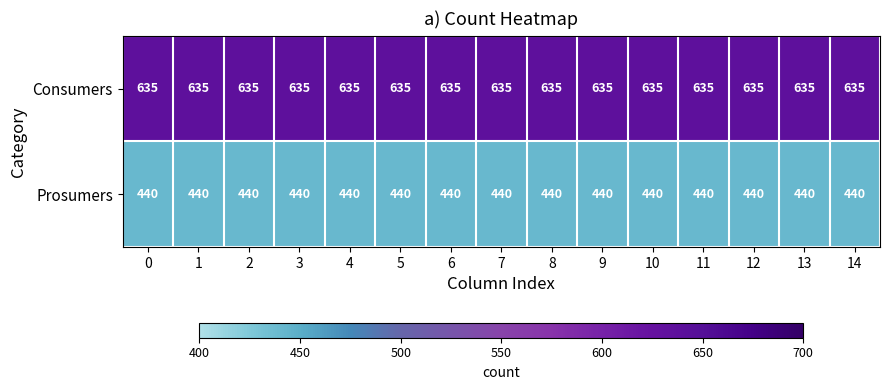

At how many categories does at least one series exceed 628?

15